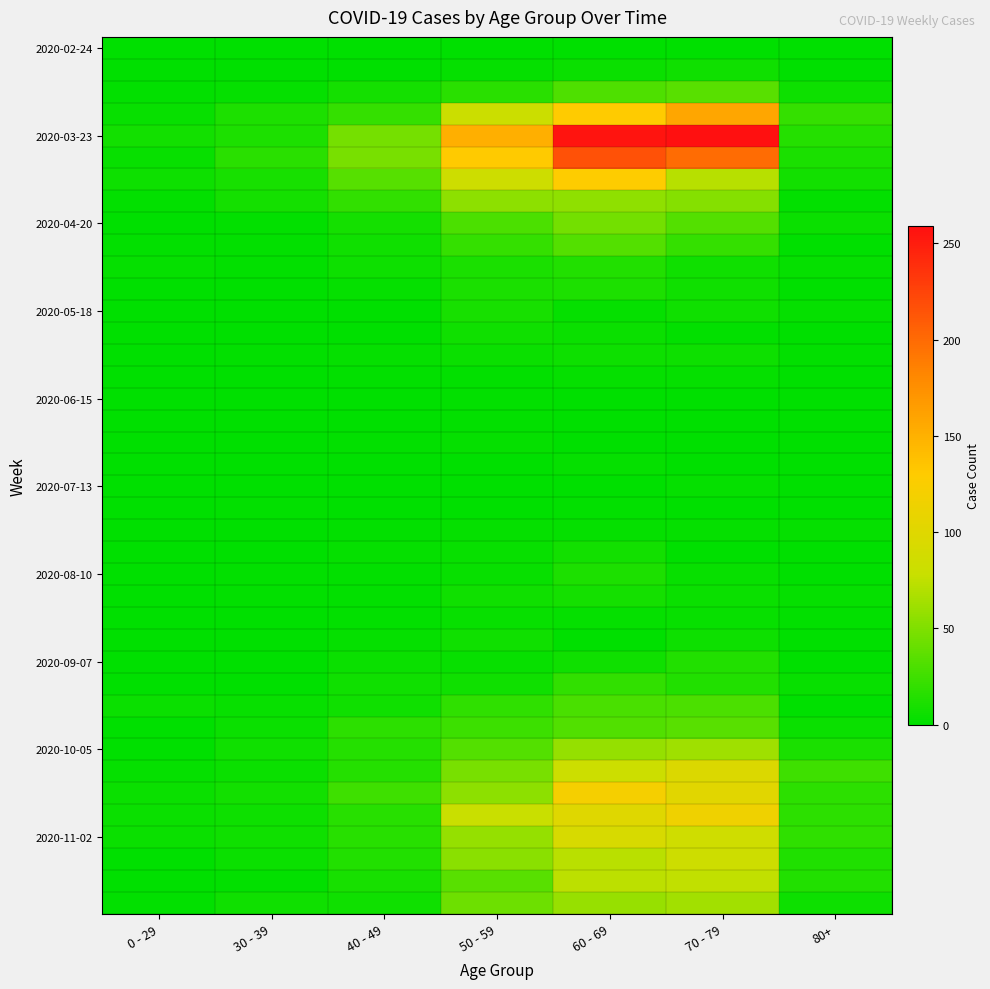

At which category is the sum across all series the highest?

60 - 69